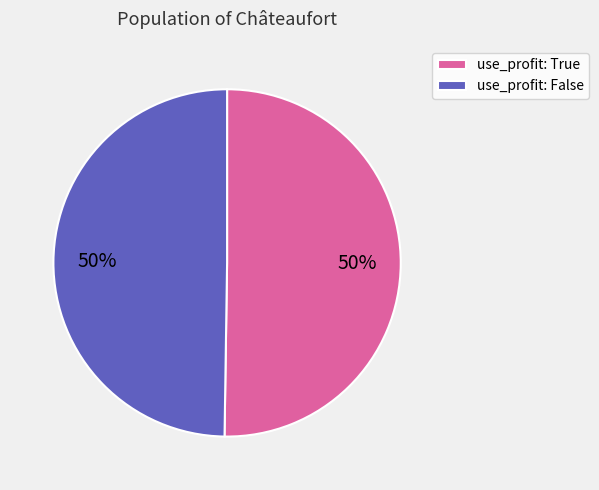

The use_profit: False slice represents 41% of the pie. True or false?

False